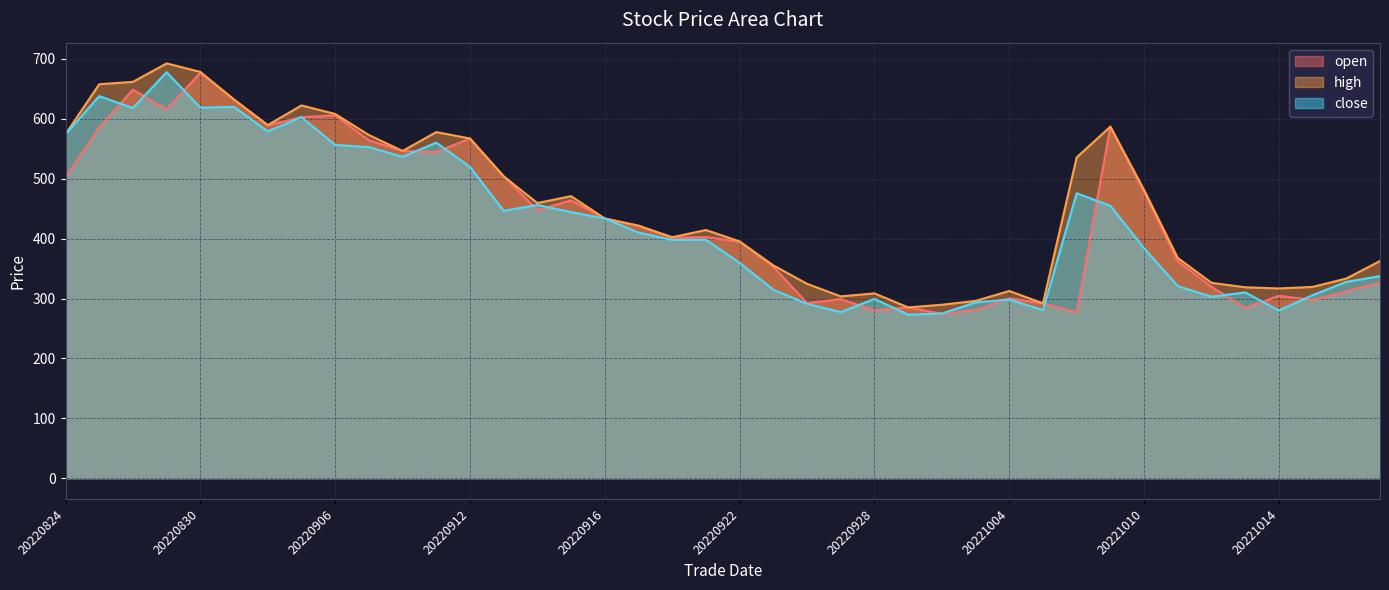

Reading left to right, transcribe all the data shown in this chart.

open: 502.8	585.6	648.8	615.8	677.0	632.2	589.2	602.8	605.8	564.2	546.4	544.8	567.2	504.0	447.6	464.0	433.6	421.6	401.5	402.6	395.0	353.4	292.4	299.0	280.0	285.2	274.4	281.0	300.4	292.0	276.8	587.0	477.6	362.4	319.6	284.2	304.6	297.4	312.0	327.0
high: 574.6	657.8	661.8	692.6	678.4	632.2	589.6	622.4	608.2	573.0	546.4	577.9	567.2	504.0	459.4	471.0	433.6	421.6	402.4	414.4	395.4	355.4	324.6	303.6	308.6	285.2	289.6	296.0	312.6	292.0	535.6	587.0	481.4	367.8	326.2	318.8	316.8	319.4	333.4	362.6
close: 574.5	637.9	618.2	677.9	618.8	620.0	579.0	602.8	556.5	552.8	536.6	560.3	519.8	446.4	456.2	444.3	433.6	410.1	397.8	398.2	359.6	314.8	291.1	277.3	299.4	273.1	274.9	293.5	298.4	280.6	475.8	455.0	383.9	320.8	303.0	310.2	280.1	305.6	327.8	337.4